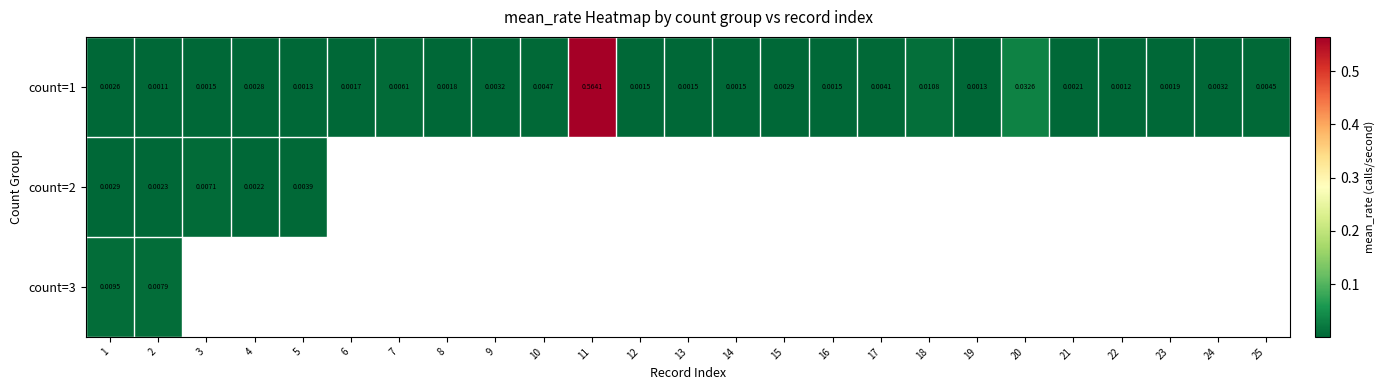

List the series in order of their peak value, lowest first.

count=2, count=3, count=1